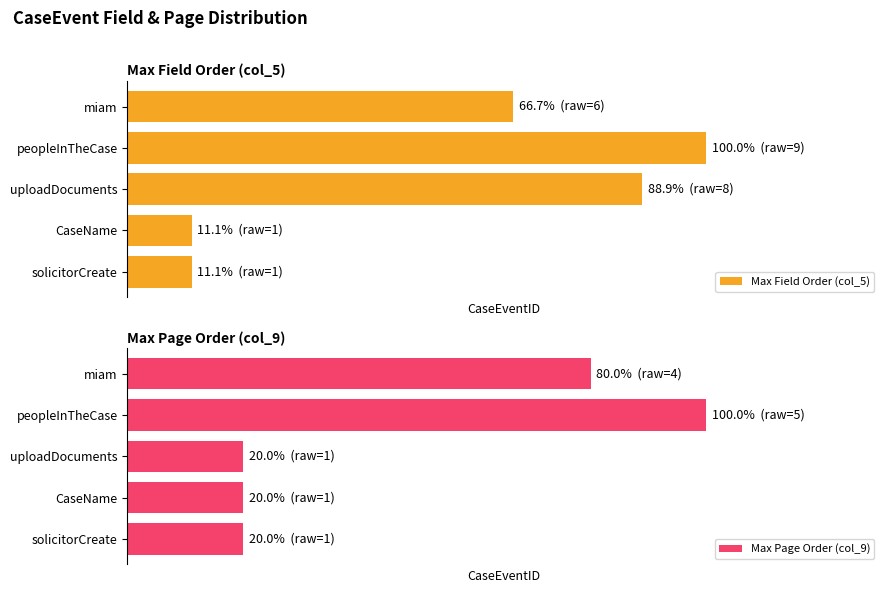

How many bars are there in total?

10